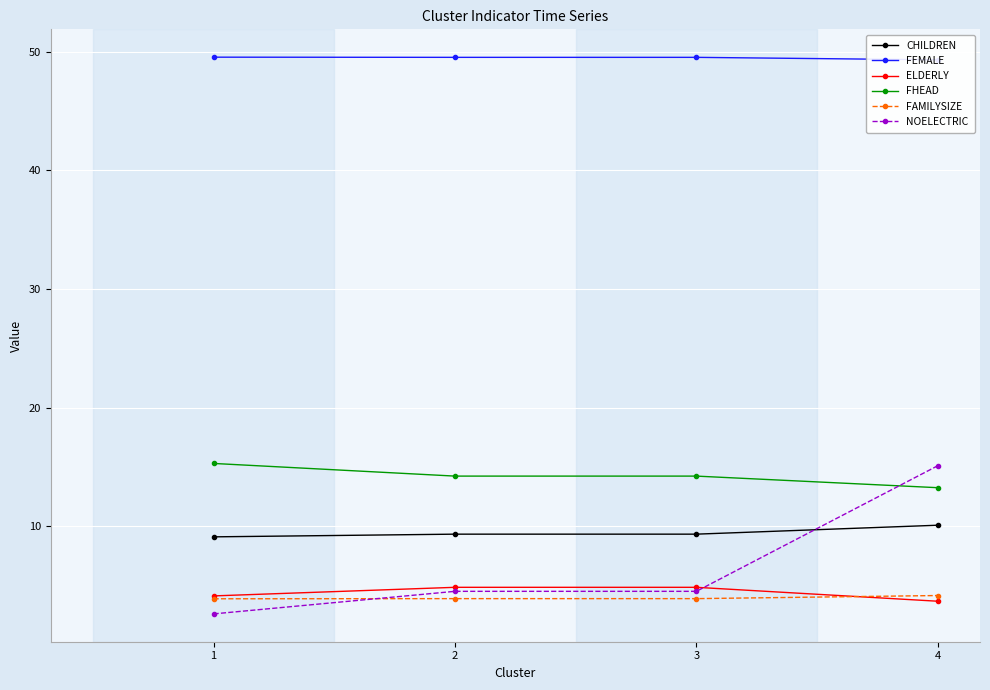

How many values in the FHEAD series exceed 14?

3